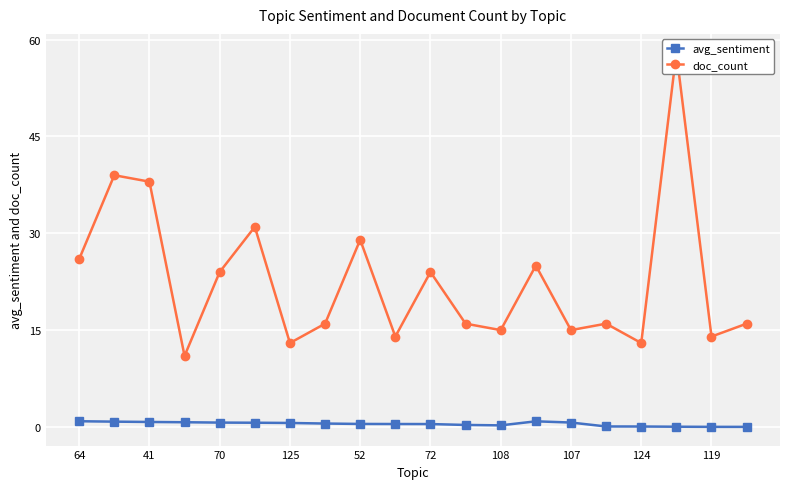

What is the value of the avg_sentiment point at the 10th from the left?

0.4